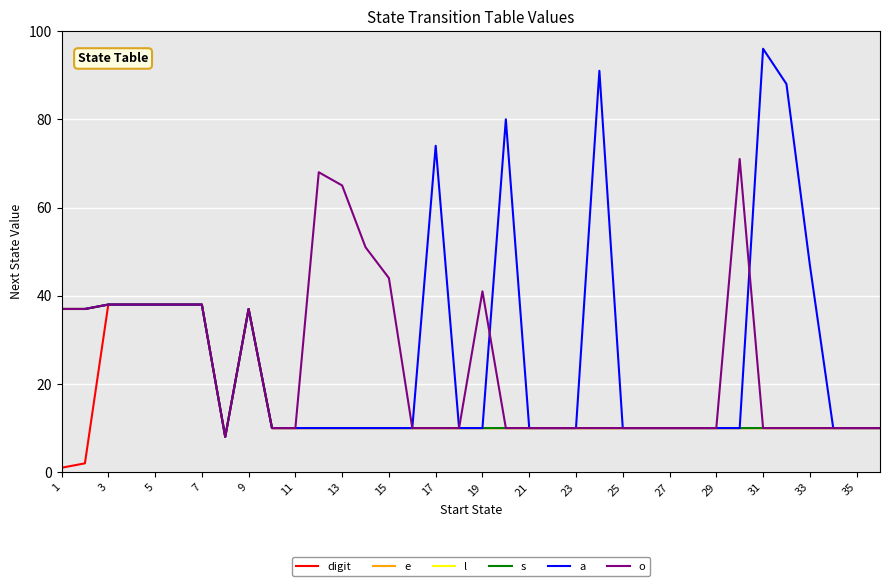

Does the chart have visible grid lines?

Yes